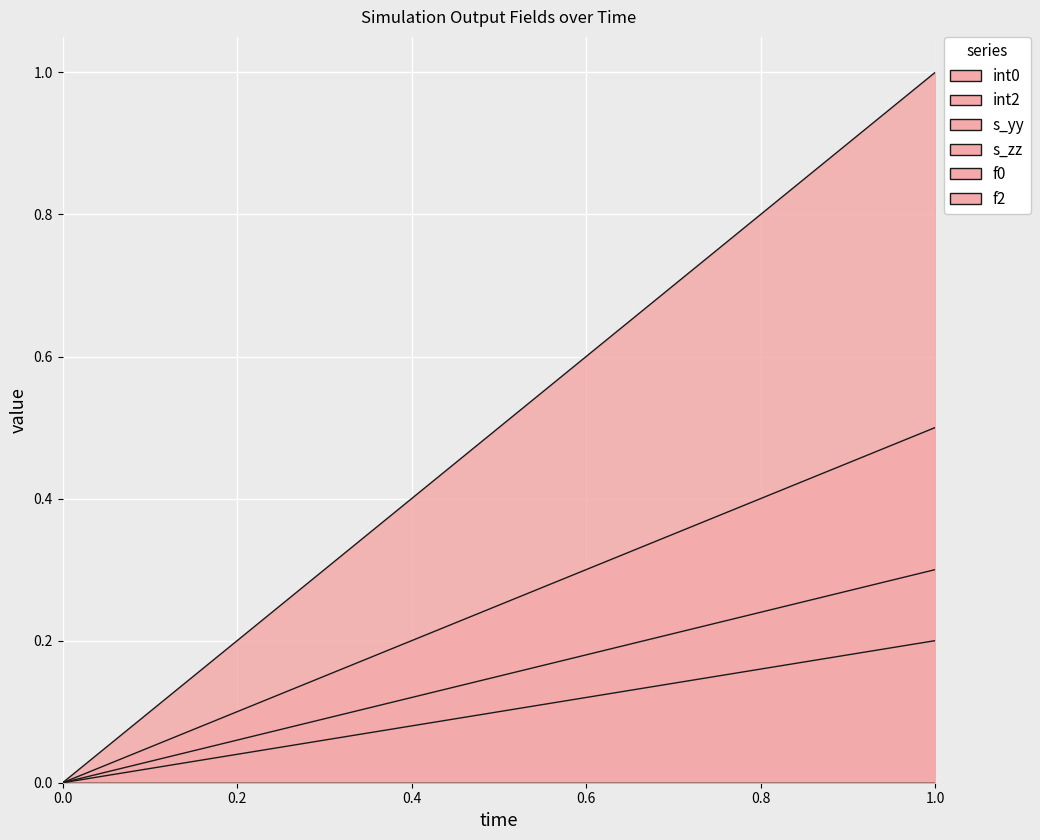

Reading left to right, list all the values displayed in this chart.

int0: 0.0	0.2
int2: 0.0	0.3
s_yy: 0.0	0.5
s_zz: 0.0	1.0
f0: 0.0	0.0
f2: 0.0	0.0